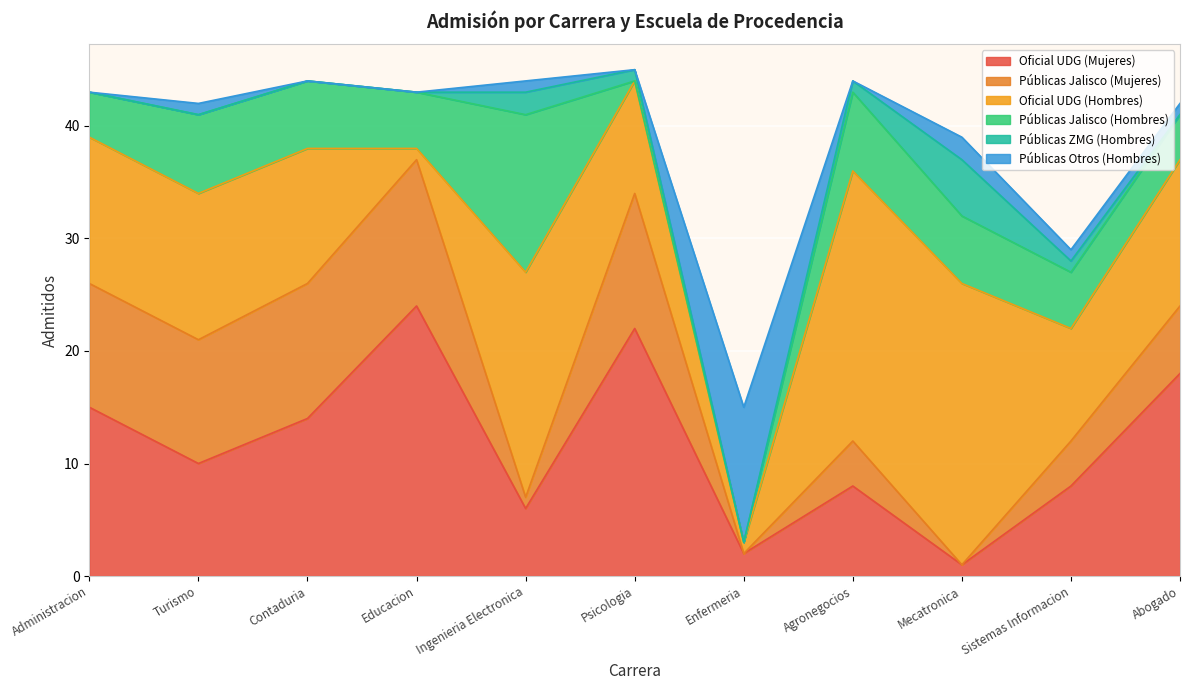

Reading right to left, list all the values displayed in this chart.

Oficial UDG (Mujeres): 18	8	1	8	2	22	6	24	14	10	15
Públicas Jalisco (Mujeres): 6	4	0	4	0	12	1	13	12	11	11
Oficial UDG (Hombres): 13	10	25	24	1	10	20	1	12	13	13
Públicas Jalisco (Hombres): 4	5	6	7	0	0	14	5	6	7	4
Públicas ZMG (Hombres): 0	1	5	1	0	1	2	0	0	0	0
Públicas Otros (Hombres): 1	1	2	0	12	0	1	0	0	1	0